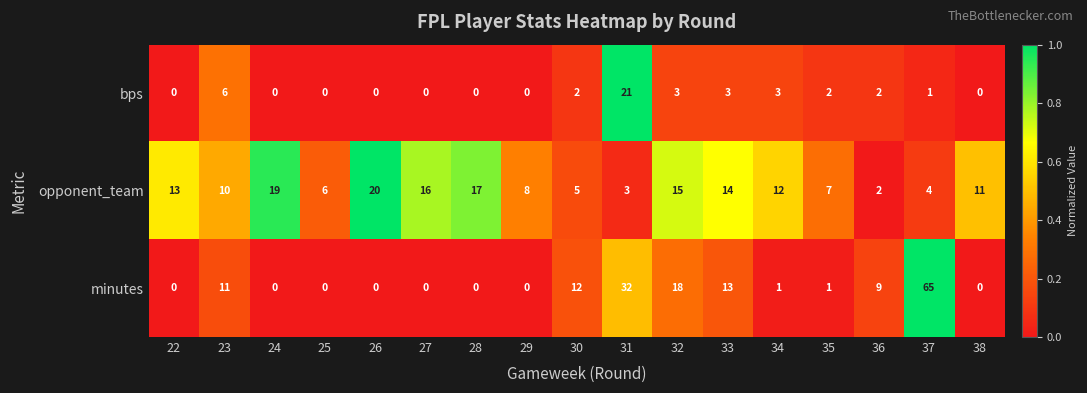

How many data points does each series have?

17